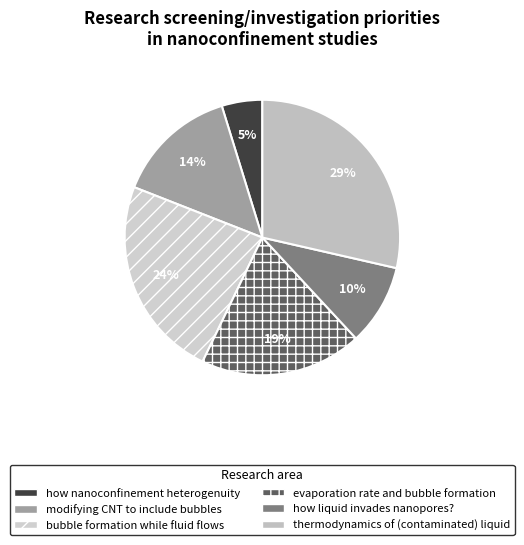

Count the number of slices in the pie.

6